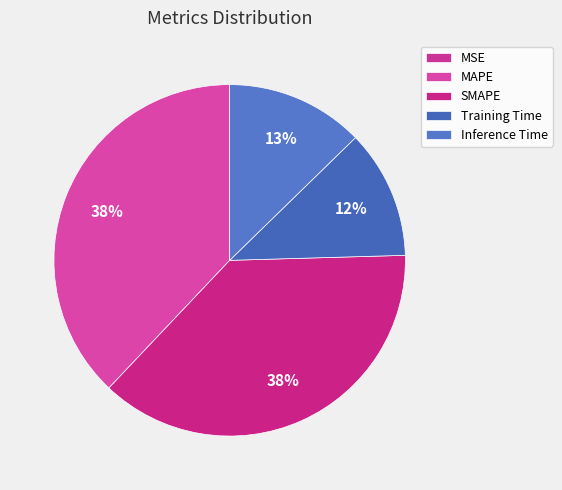

Count the number of slices in the pie.

5